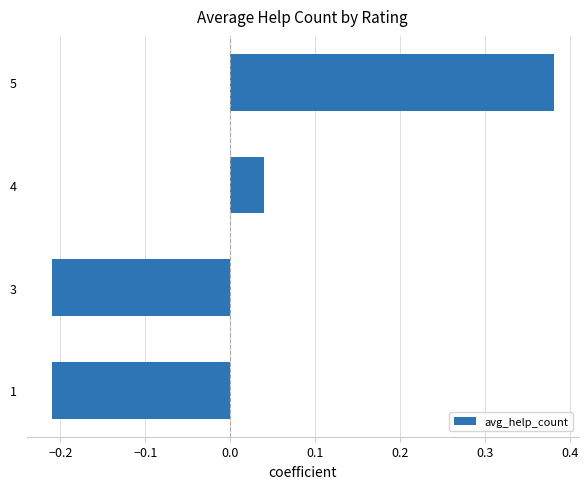

What is the difference between the maximum and second lowest values?

0.6